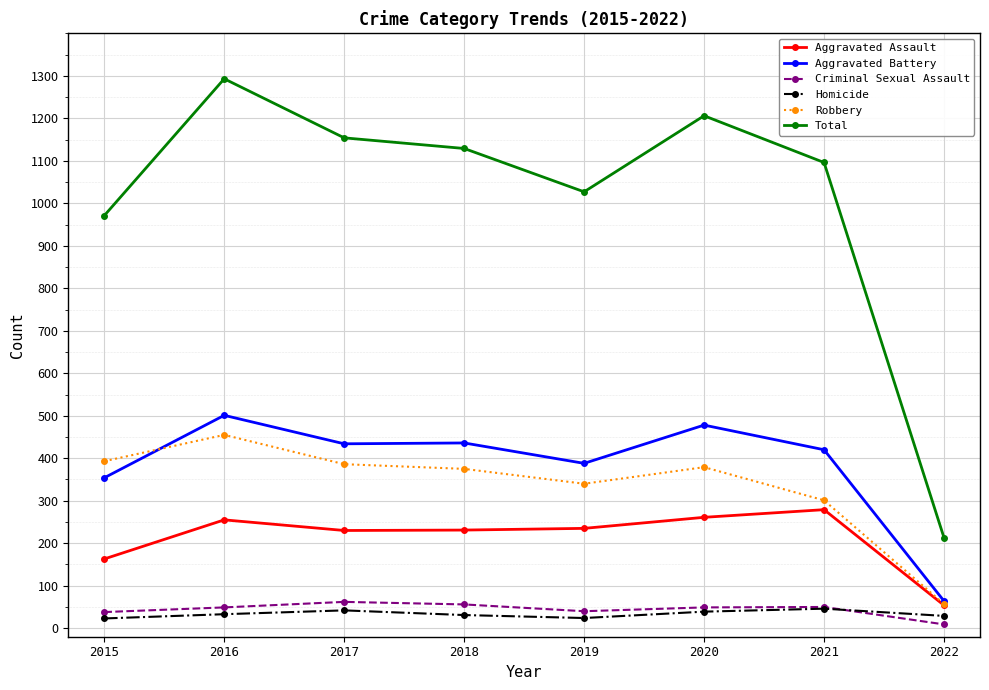

How many data points in Total are less than 1129?

4